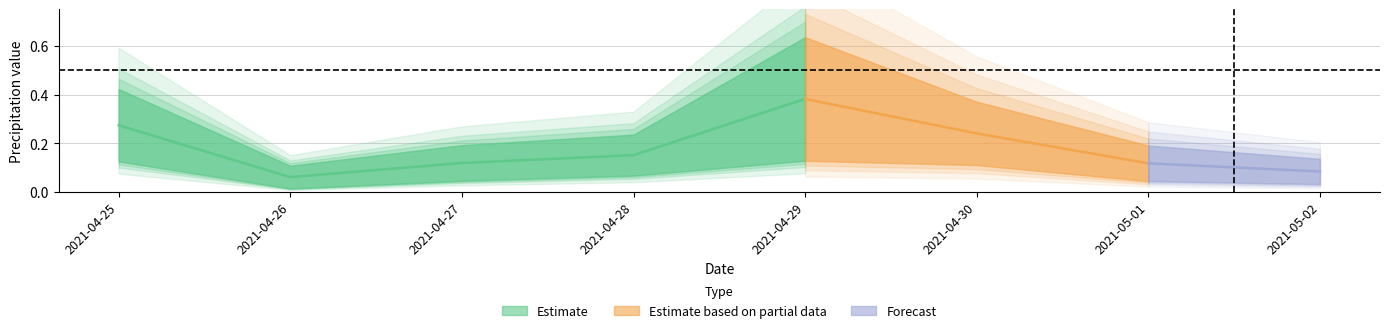

What is the label of the 2nd point from the left?

2021-04-26